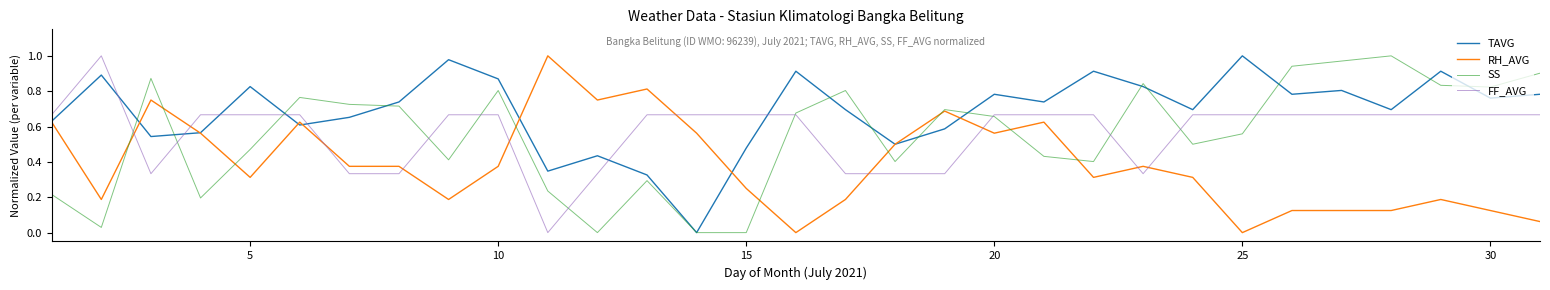

How many interior local valleys does the TAVG series have?

10